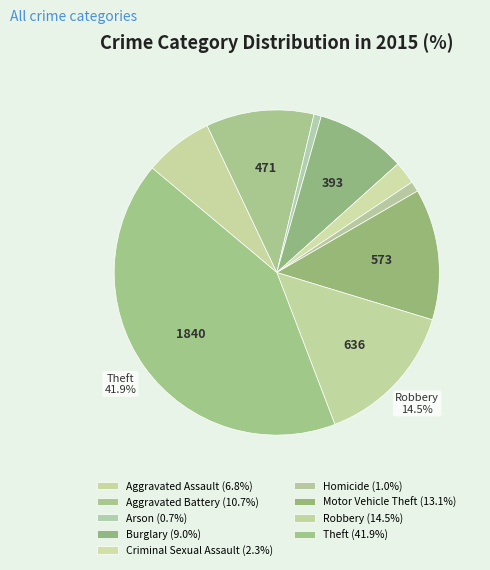

Does Theft represent more than half of the total?

No